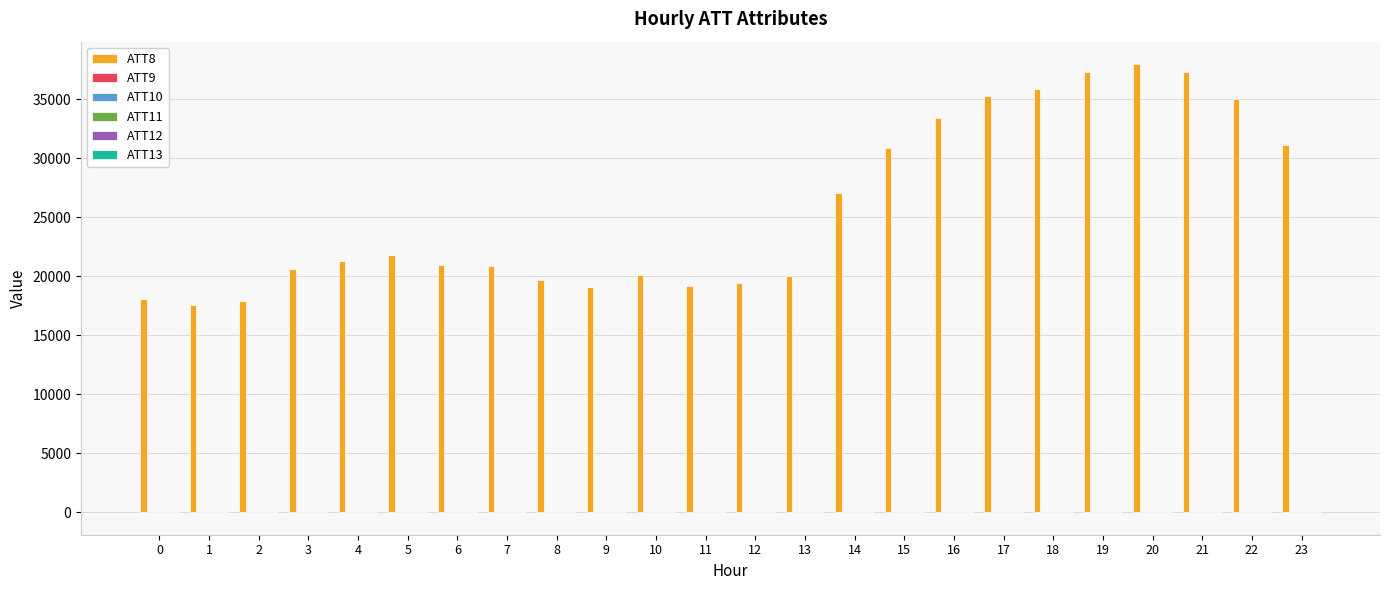

Which series has the largest total across all categories?

ATT8